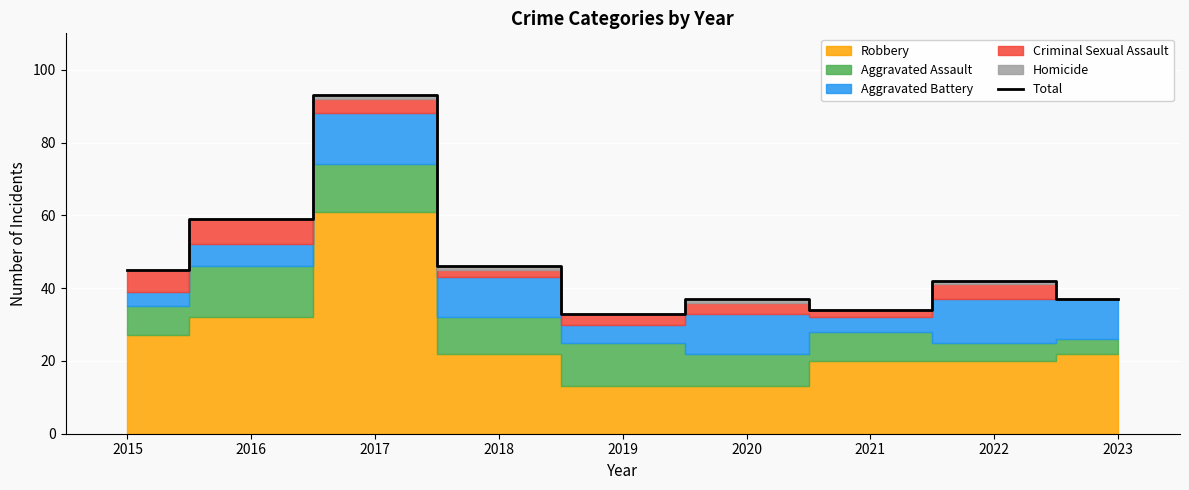

At which label is the value closest to 63?

2016